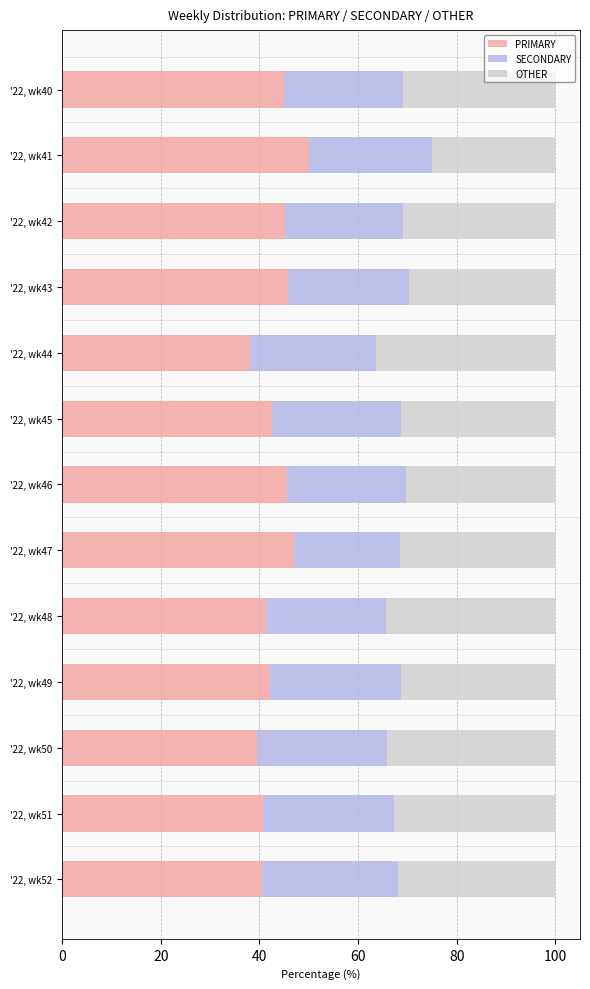

The value of PRIMARY at '22, wk49 is 42.2. True or false?

True